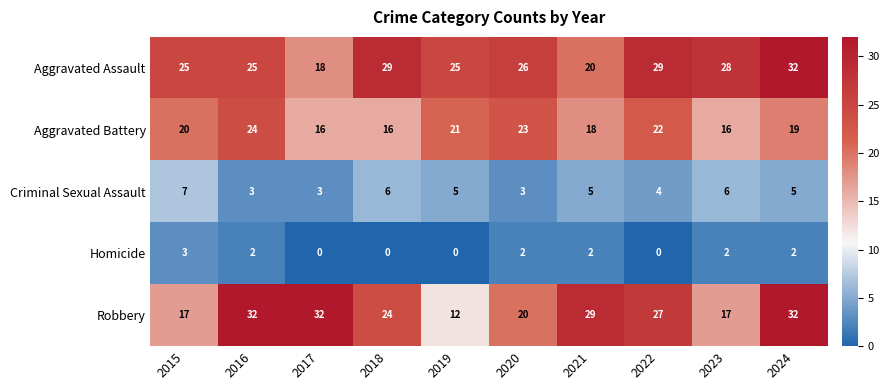

Rank the series at 2023 from lowest to highest value.

Homicide, Criminal Sexual Assault, Aggravated Battery, Robbery, Aggravated Assault